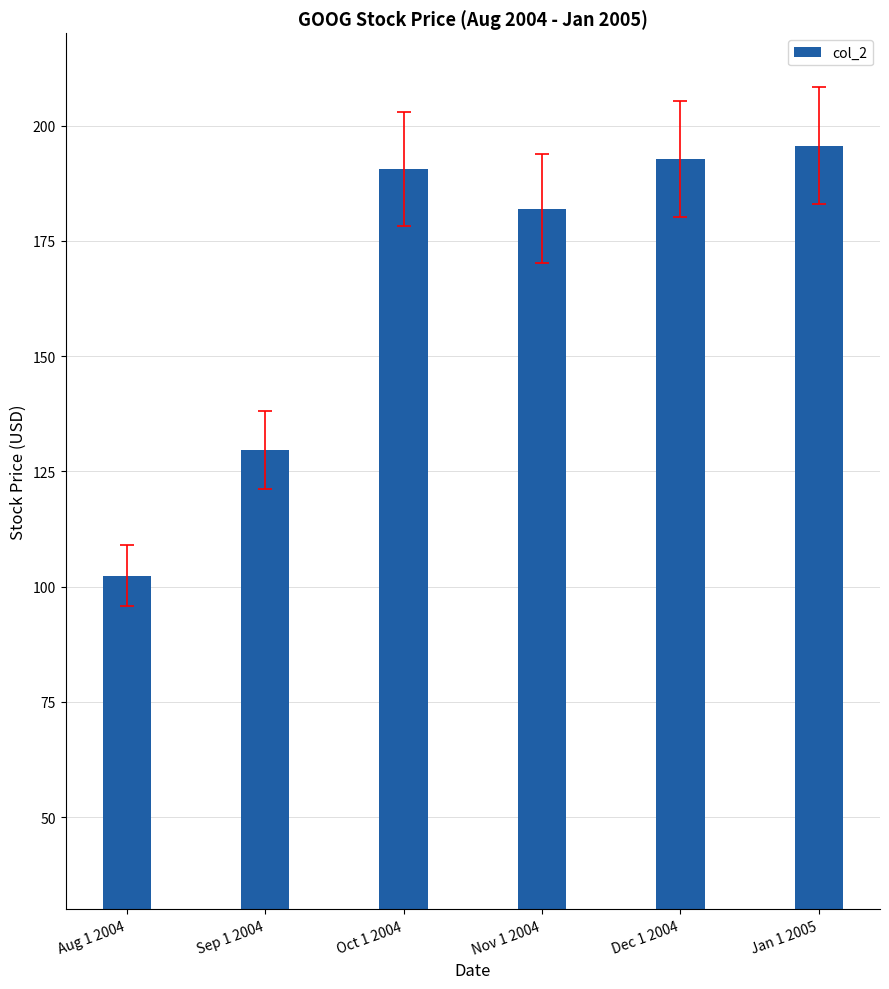

What is the sum of the values at Oct 1 2004 and Nov 1 2004?

372.6